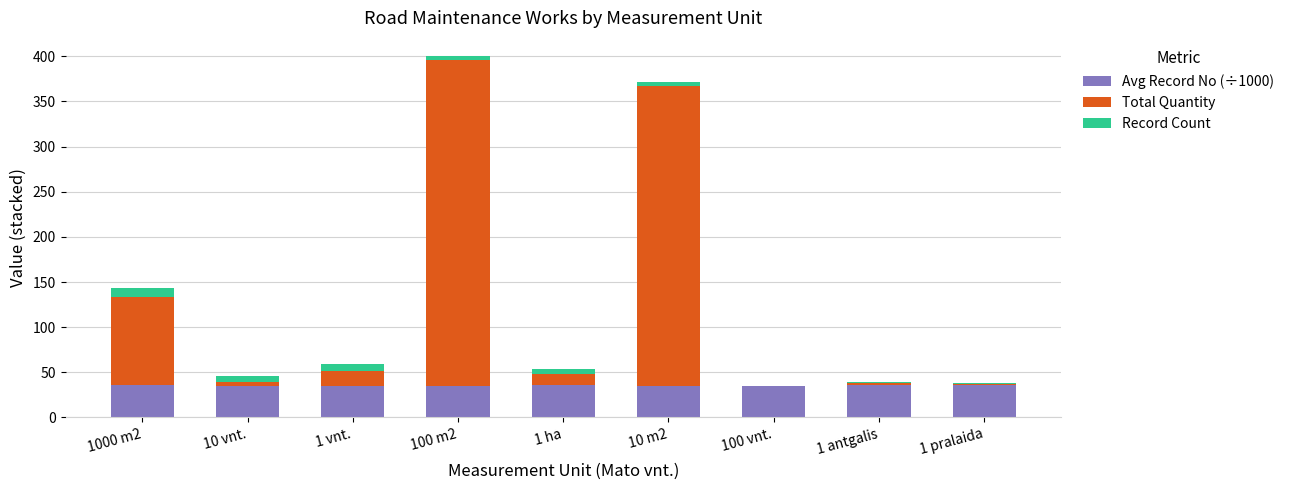

What is the highest value of the Avg Record No (÷1000) series?

36.1